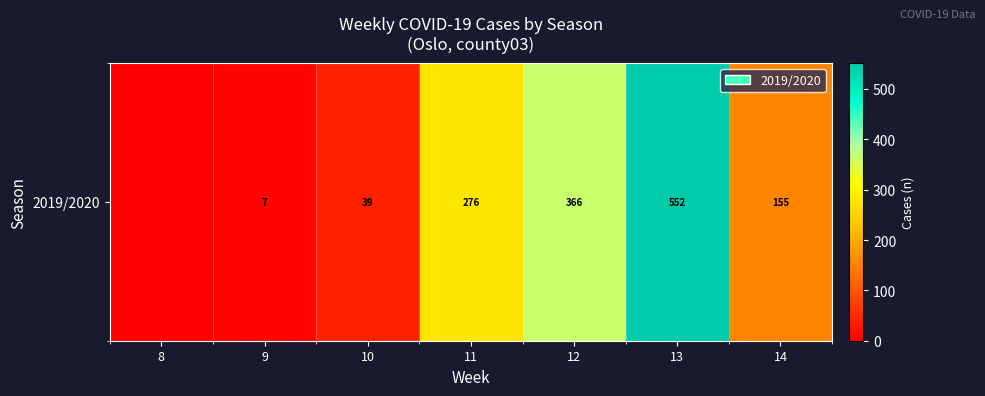

What is the change in value from 8 to 12?

+366